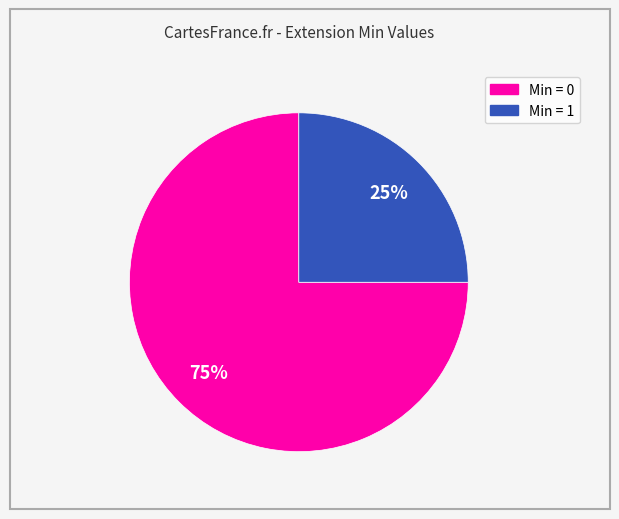

Count the number of slices in the pie.

2